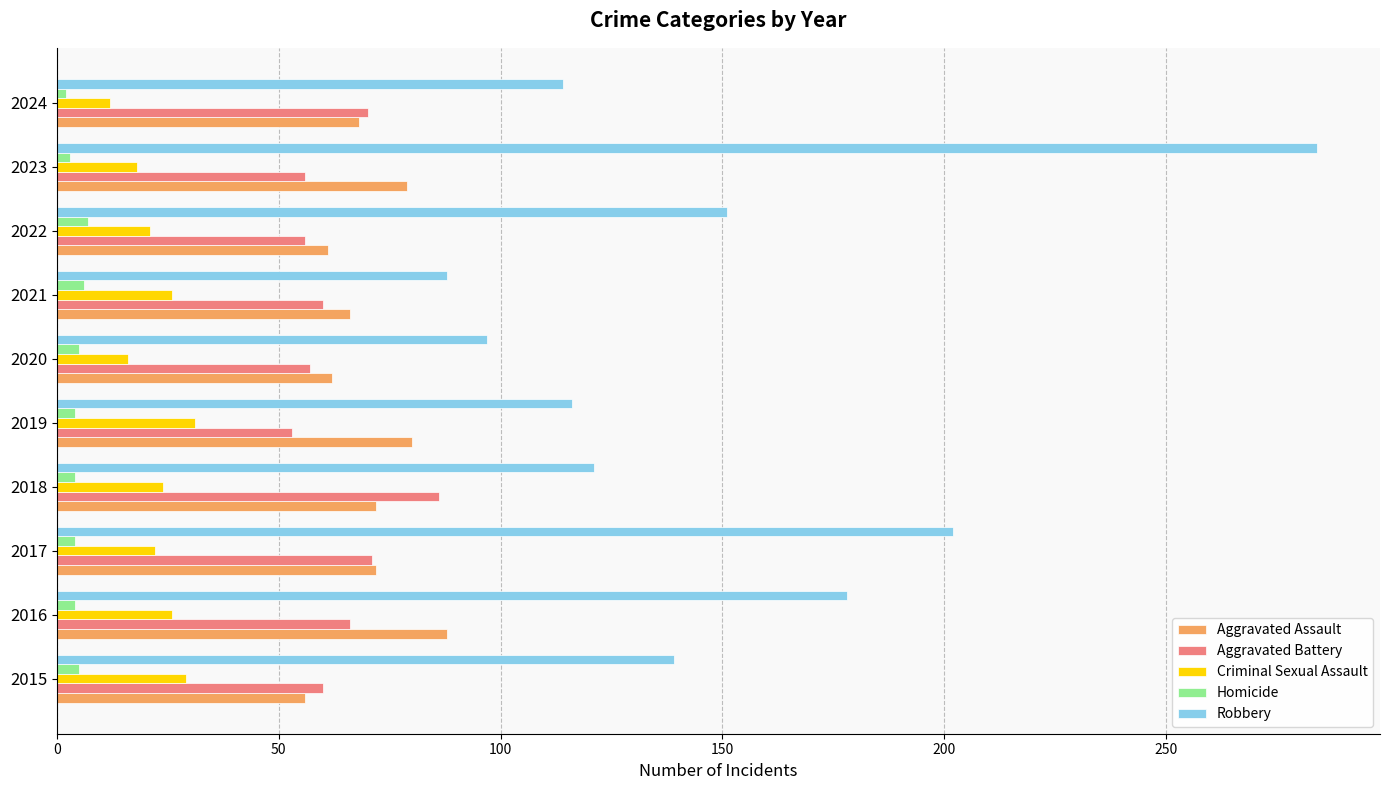

What are all the series names shown in the legend?

Aggravated Assault, Aggravated Battery, Criminal Sexual Assault, Homicide, Robbery